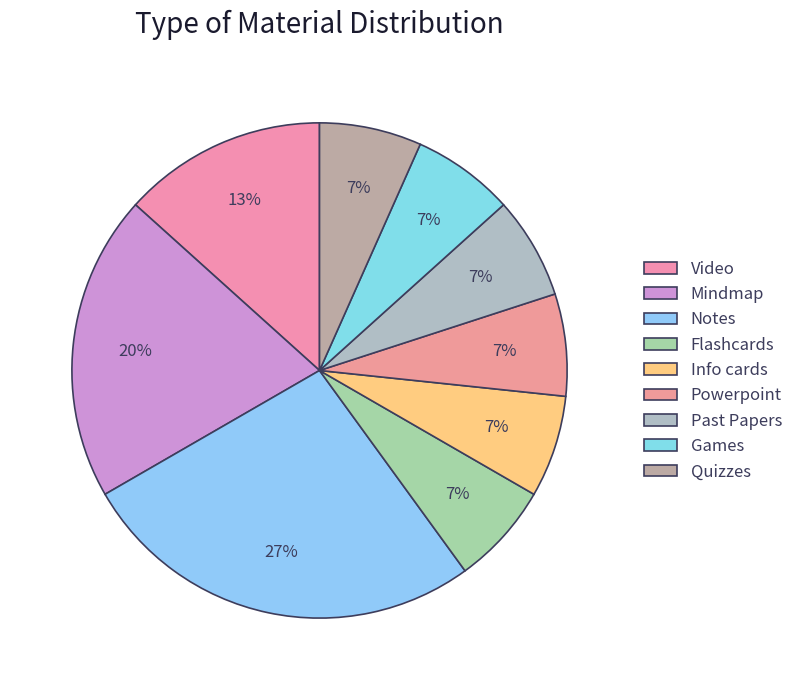

What percentage is the Mindmap slice, to the nearest percent?

20%